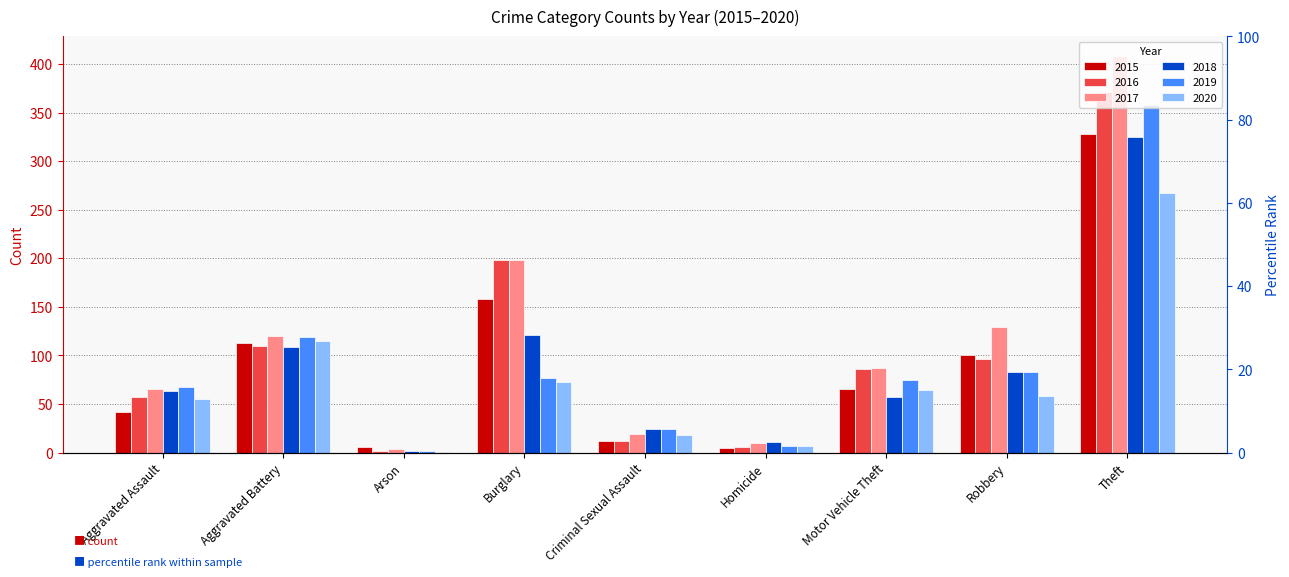

True or false: 2020 has a value of 267 at Theft.

True